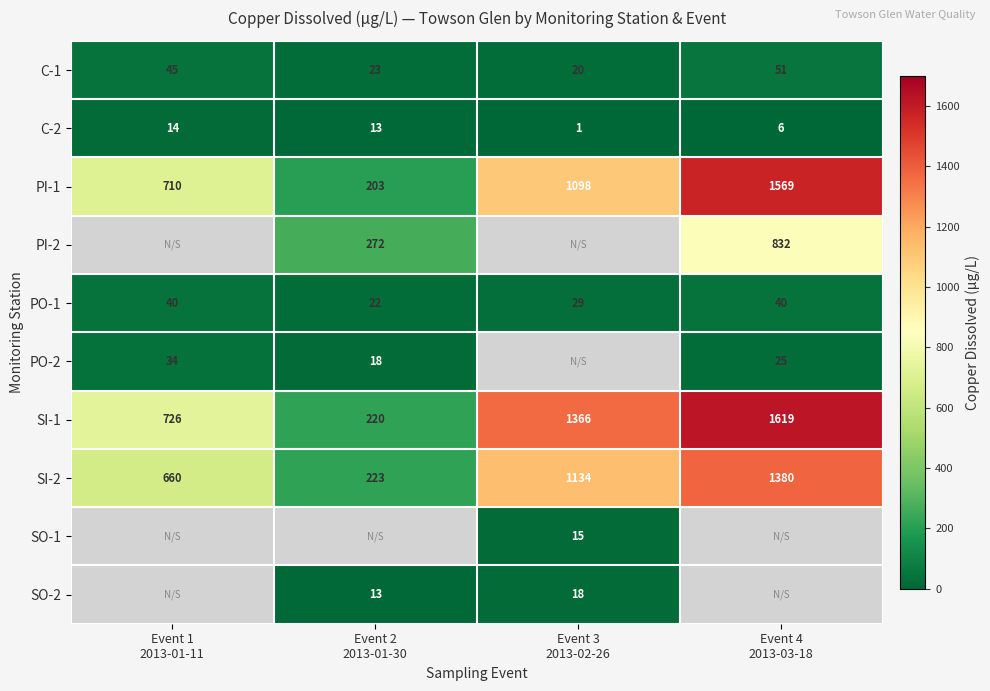

What is the average value of the C-1 series?

35